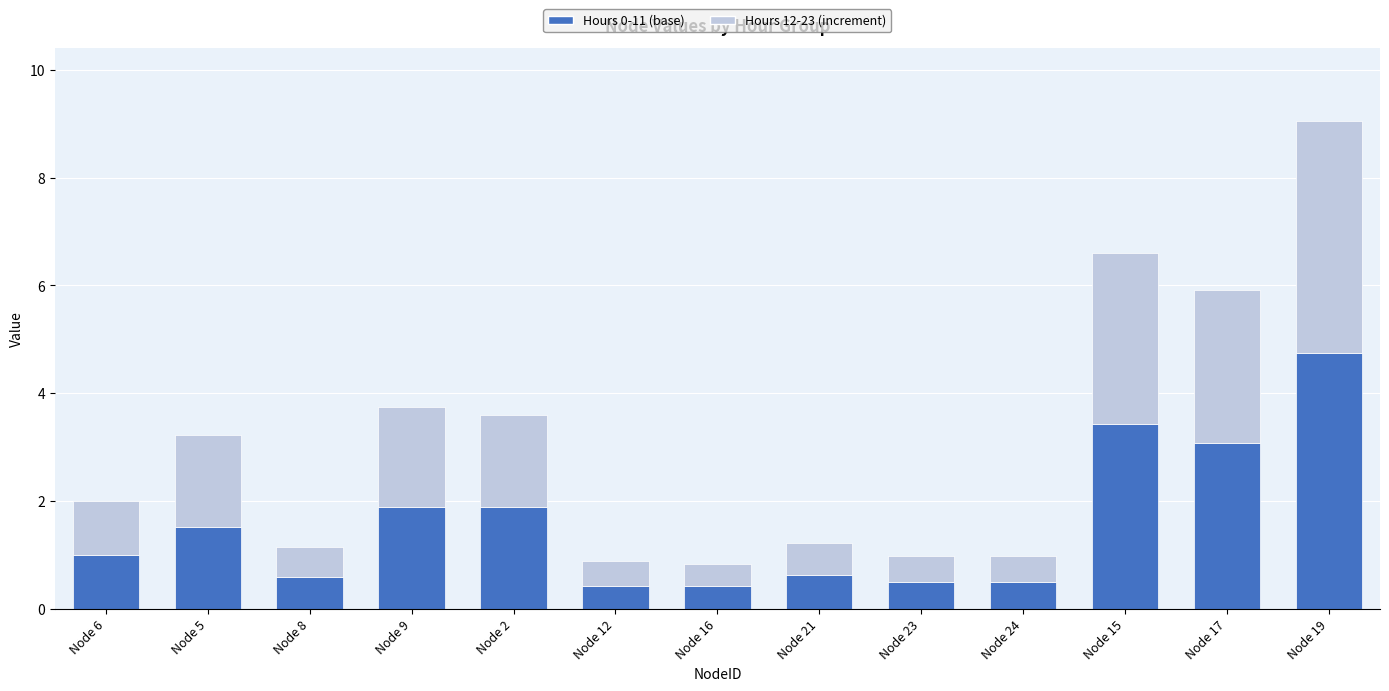

The value of Hours 0-11 (base) at Node 15 is 5.1. True or false?

False